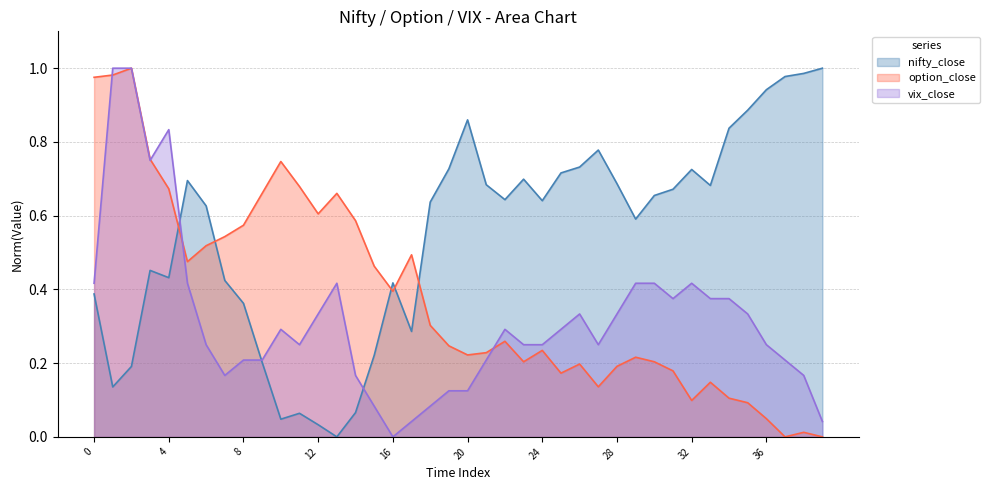

At which label does option_close reach its minimum?

37